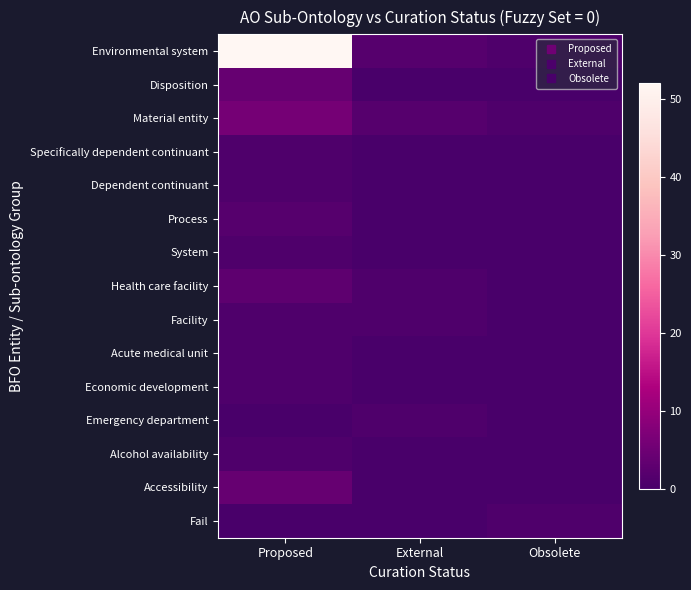

How many categories are shown in the chart?

3